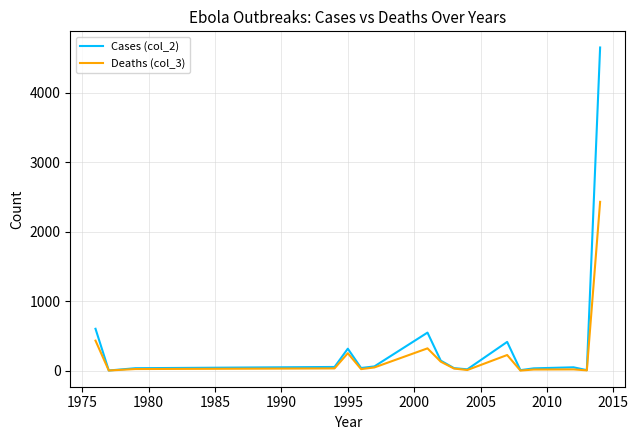

Rank the series by their maximum value, from lowest to highest.

Deaths (col_3), Cases (col_2)